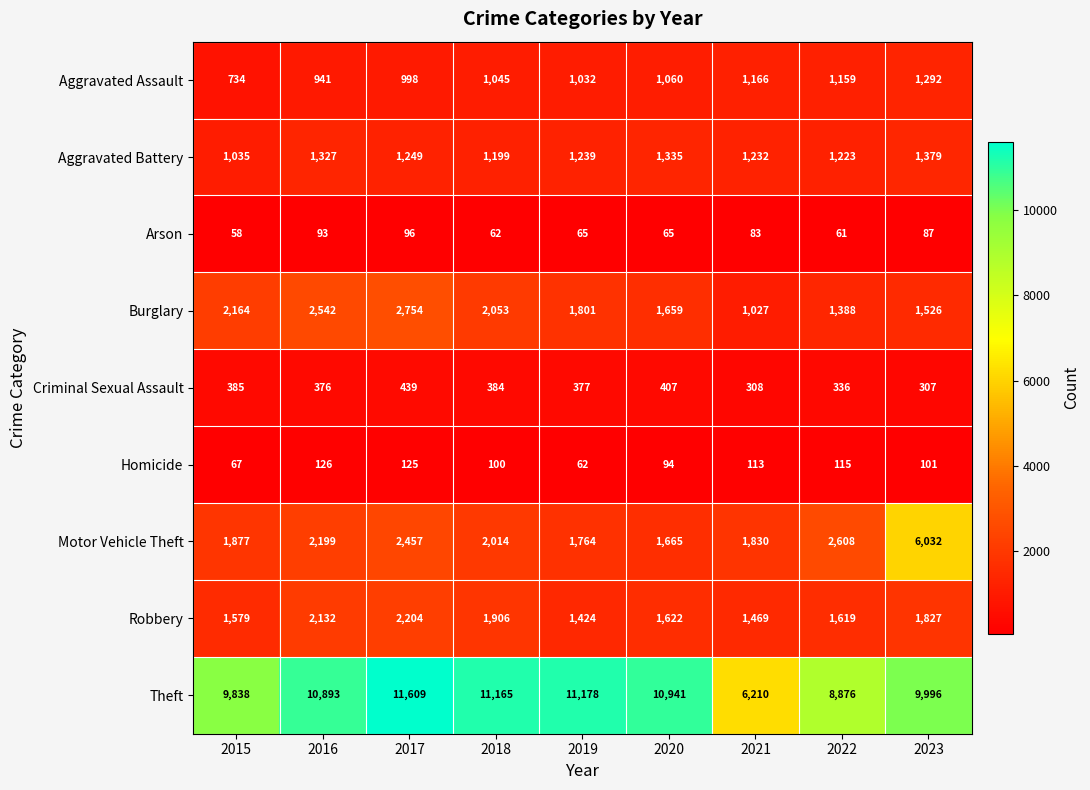

Rank the series at 2023 from lowest to highest value.

Arson, Homicide, Criminal Sexual Assault, Aggravated Assault, Aggravated Battery, Burglary, Robbery, Motor Vehicle Theft, Theft